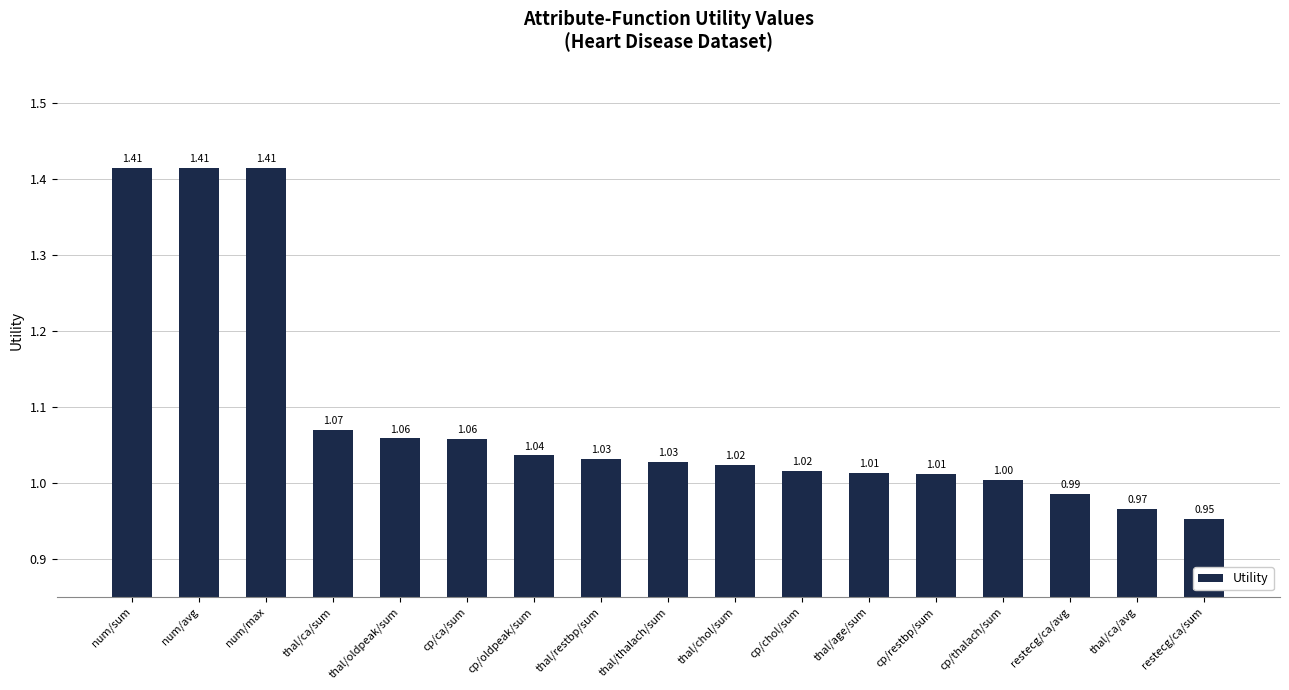

The value at thal/oldpeak/sum is 1.7. True or false?

False